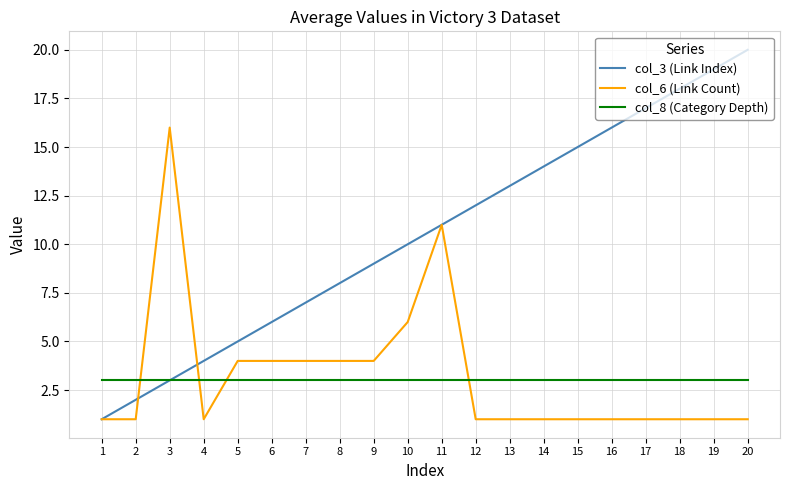

How many categories are shown in the chart?

20